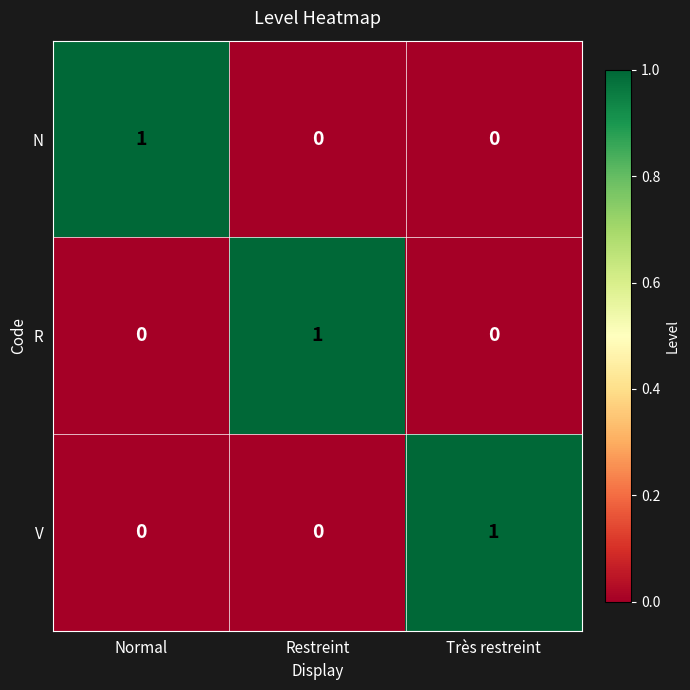

The N series shows 0 at Très restreint. True or false?

True